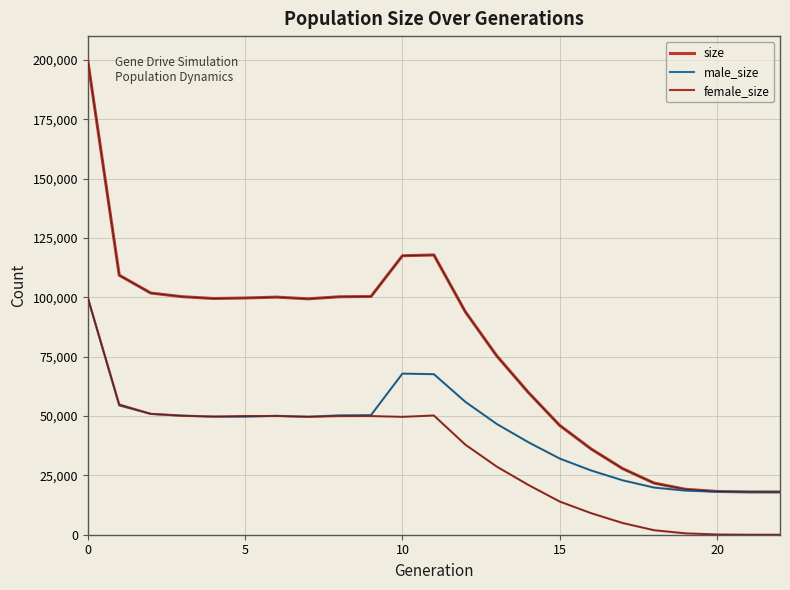

What is the label of the 13th point from the left?

12